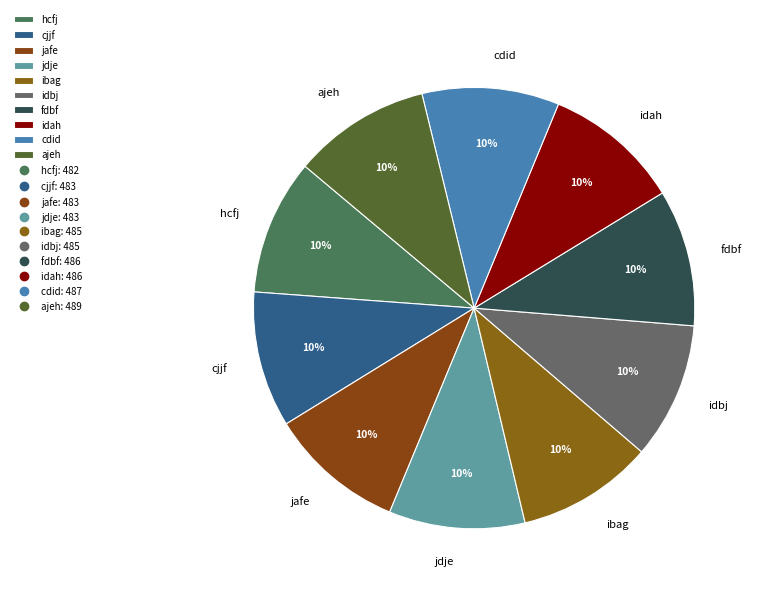

The ajeh slice represents 10% of the pie. True or false?

True